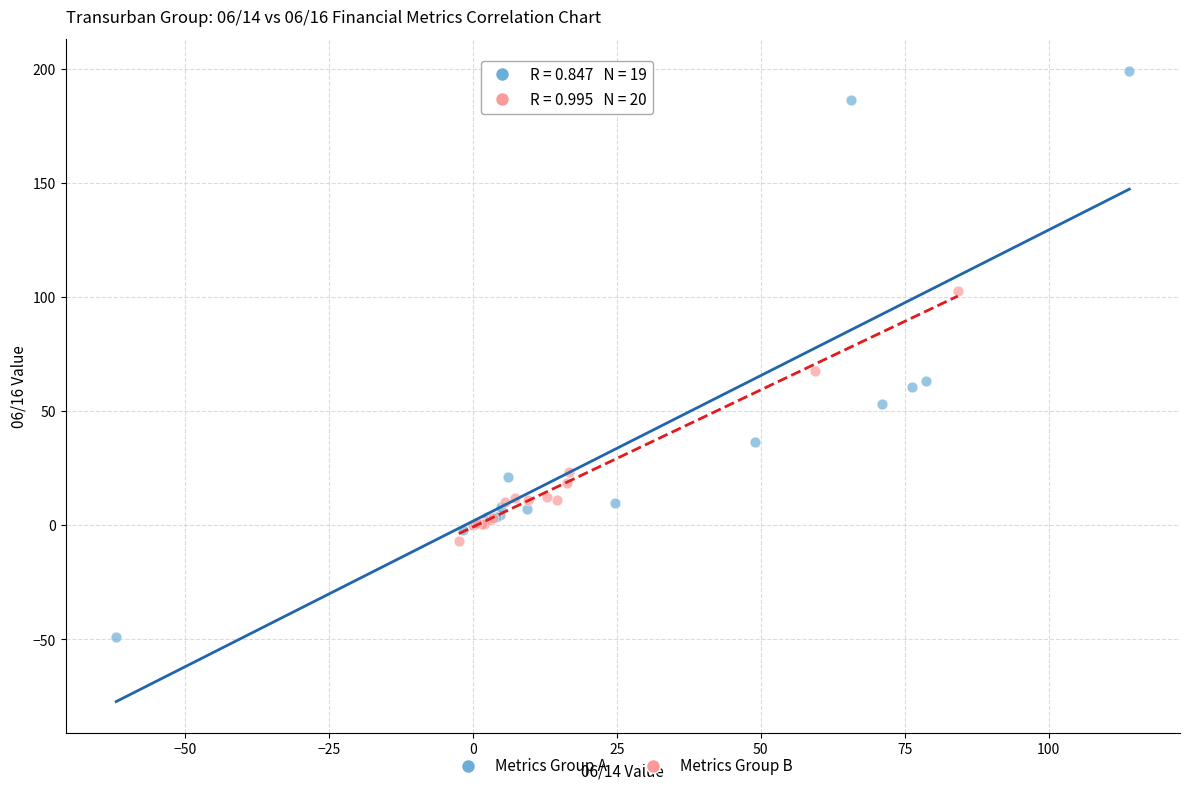

Which series contains the highest Y value?

Metrics Group A